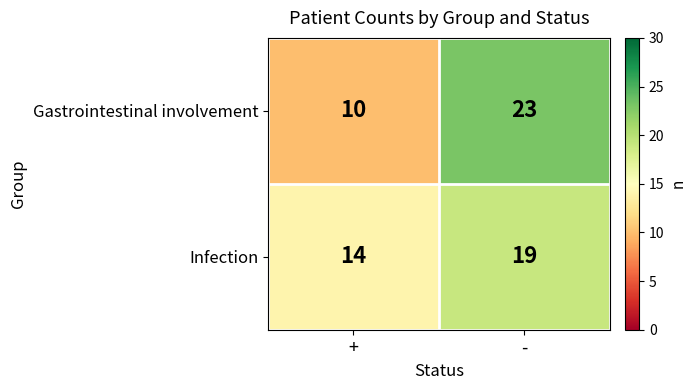

At how many categories does at least one series exceed 15?

1